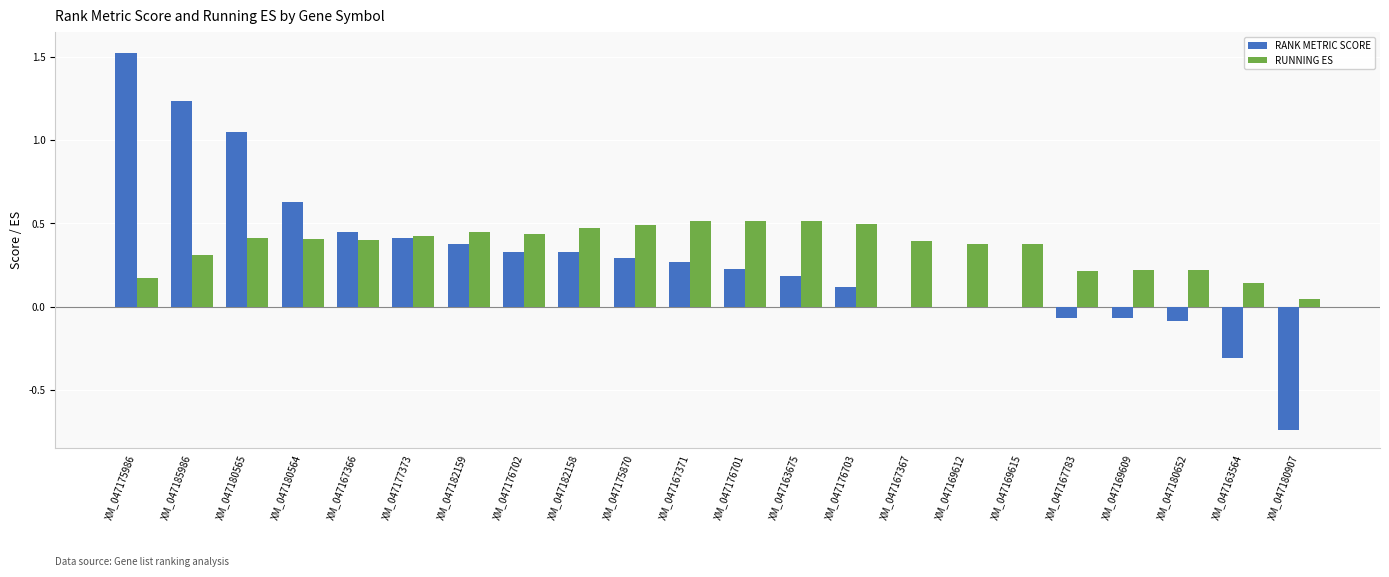

Which label corresponds to the largest value in the chart?

XM_047175986